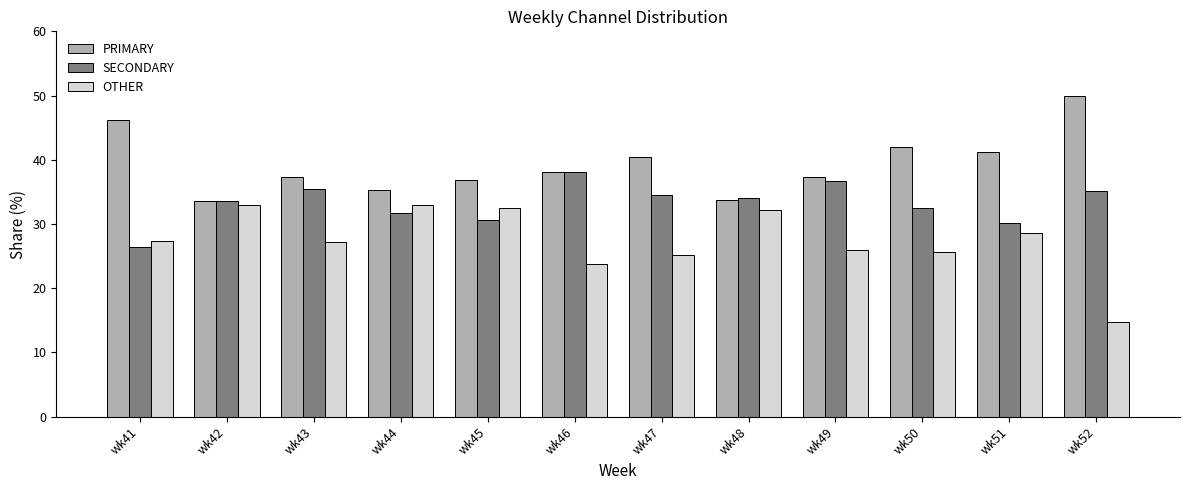

True or false: PRIMARY has a value of 33.7 at wk48.

True